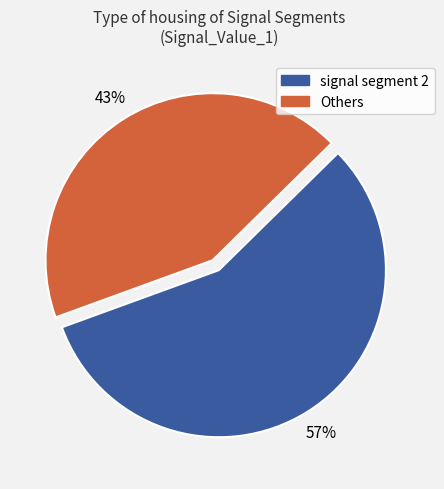

How many segments does this pie chart have?

2